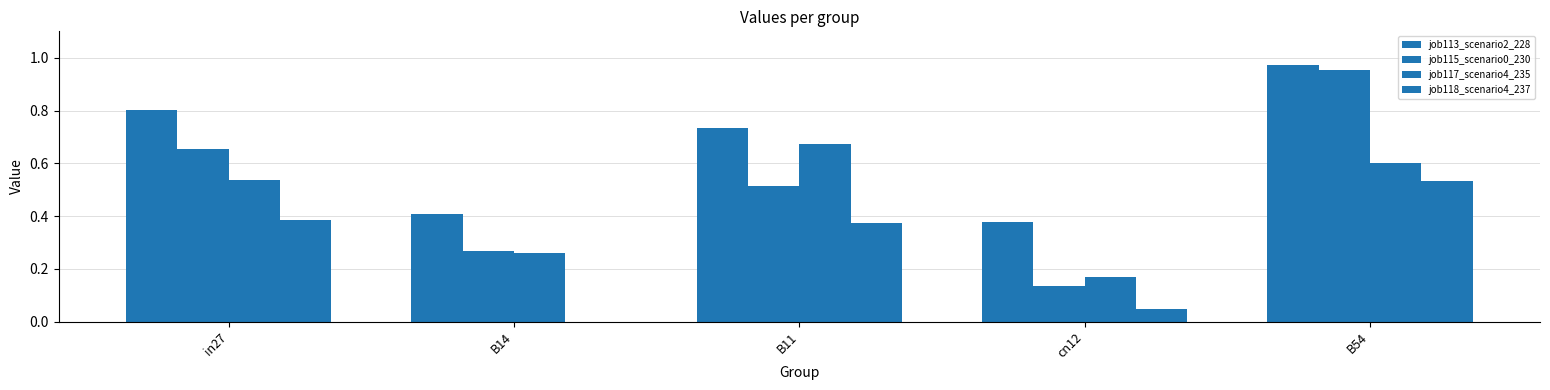

Which category has the lowest value across all series?

B14